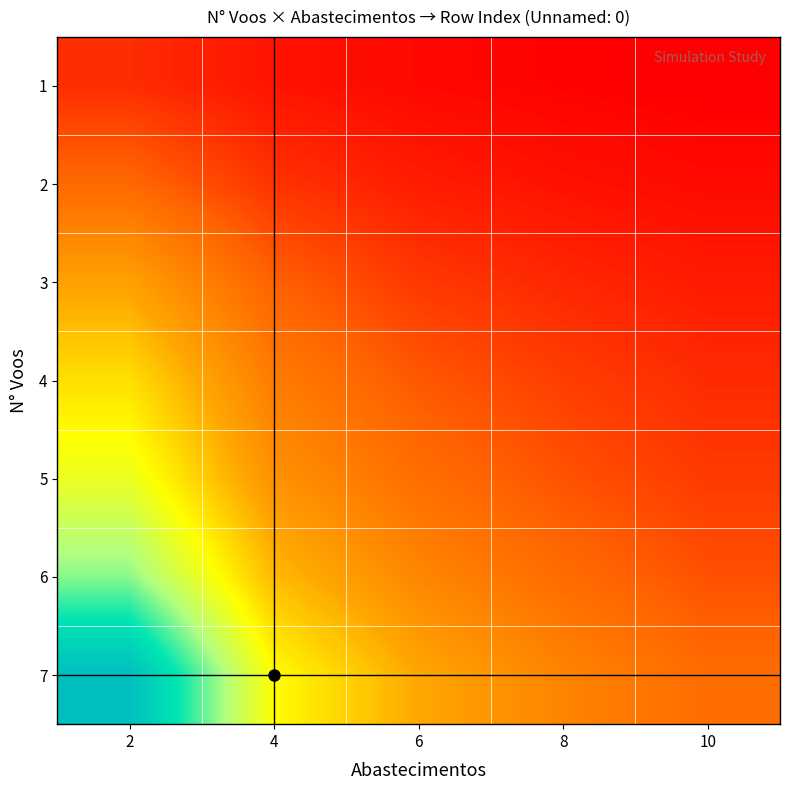

At how many categories does at least one series exceed 13?

5